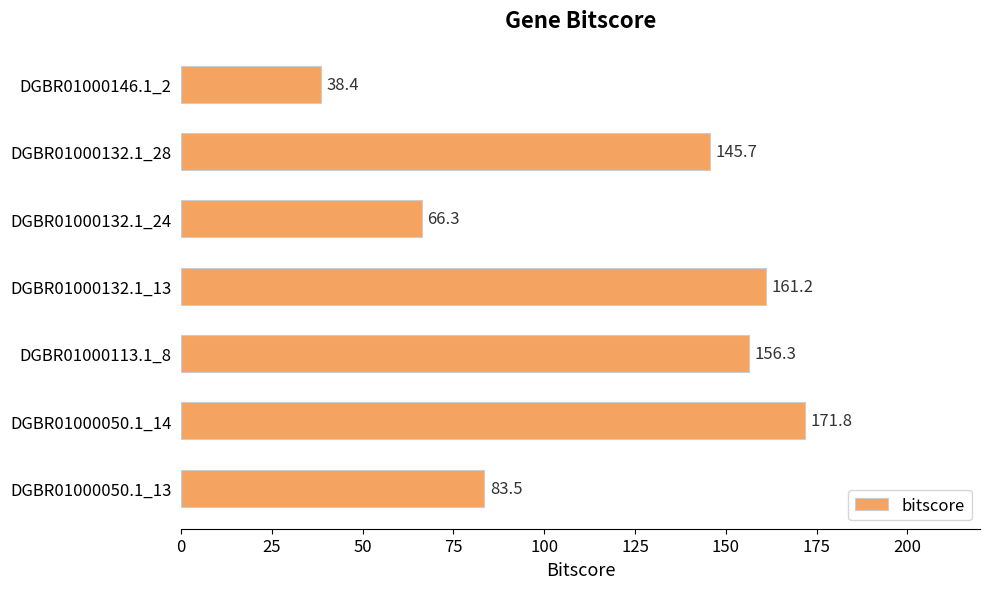

True or false: the data shows 156.3 at DGBR01000113.1_8.

True